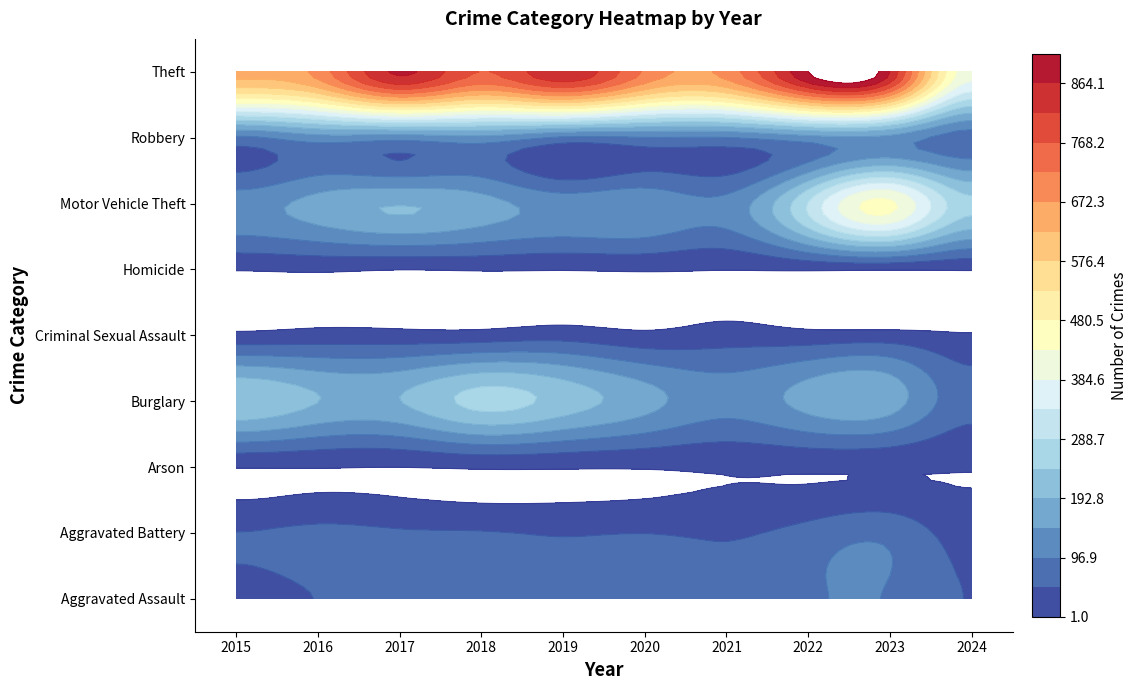

How many data points does each series have?

10